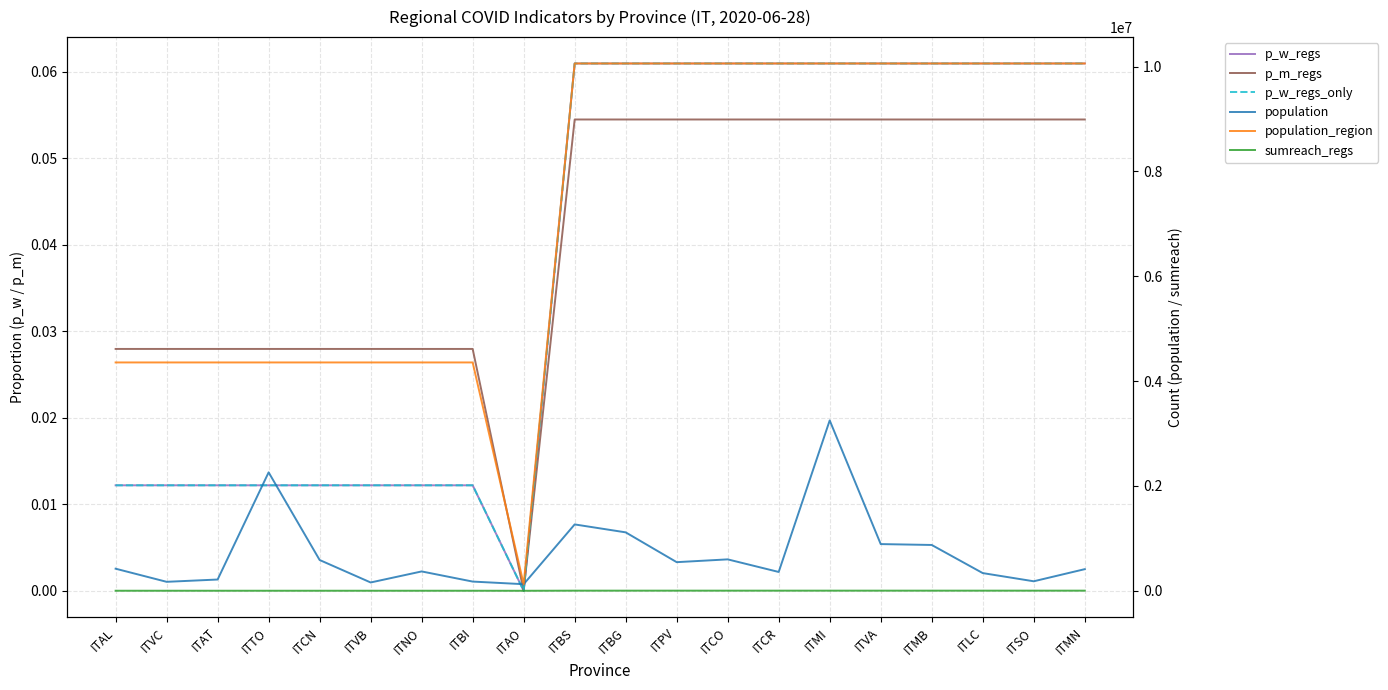

Where is population nearest to the value 1687990?

ITBS